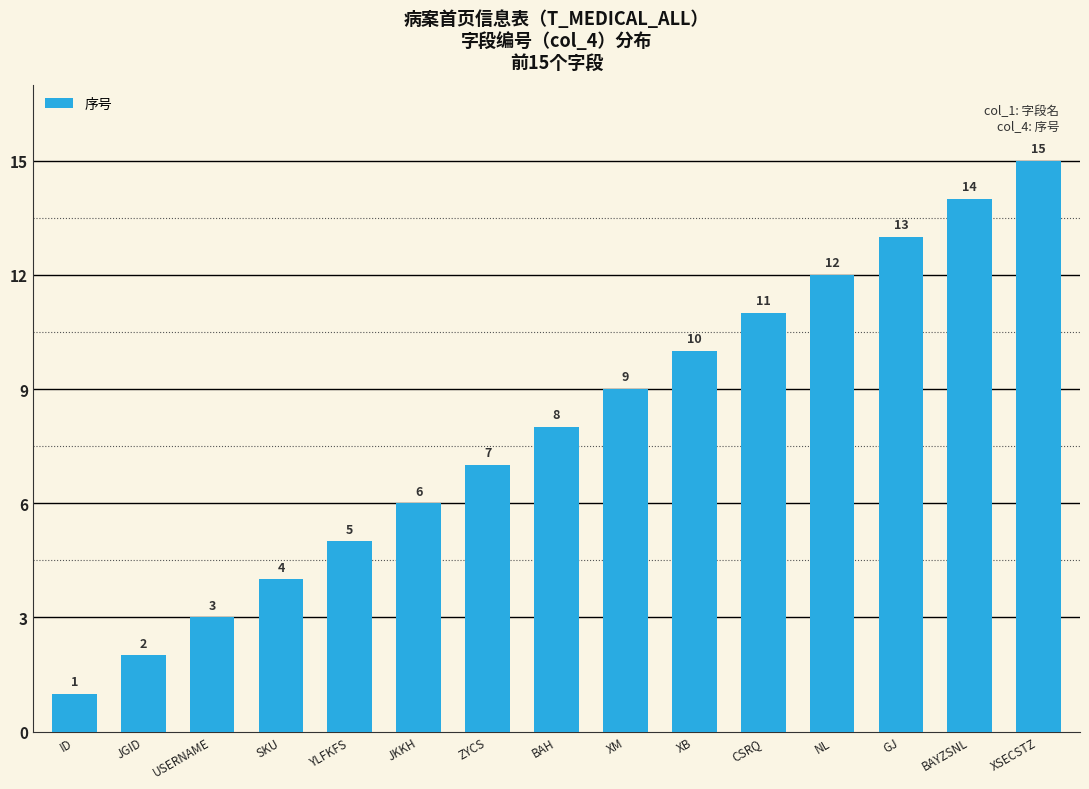

Rank the categories by value from highest to lowest.

XSECSTZ, BAYZSNL, GJ, NL, CSRQ, XB, XM, BAH, ZYCS, JKKH, YLFKFS, SKU, USERNAME, JGID, ID